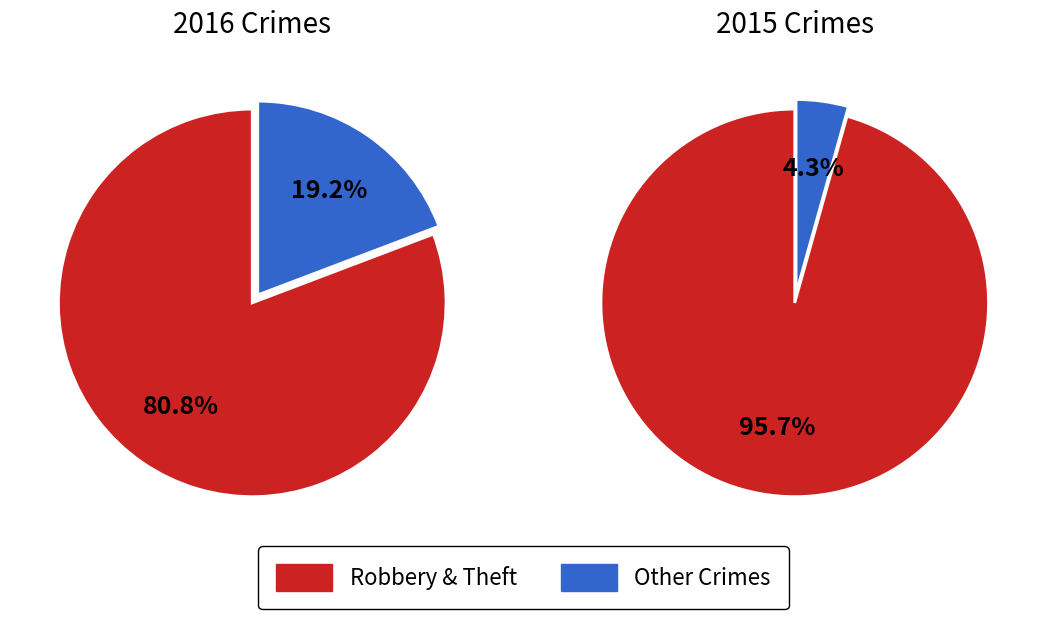

The Aggravated Assault slice represents 15% of the pie. True or false?

False